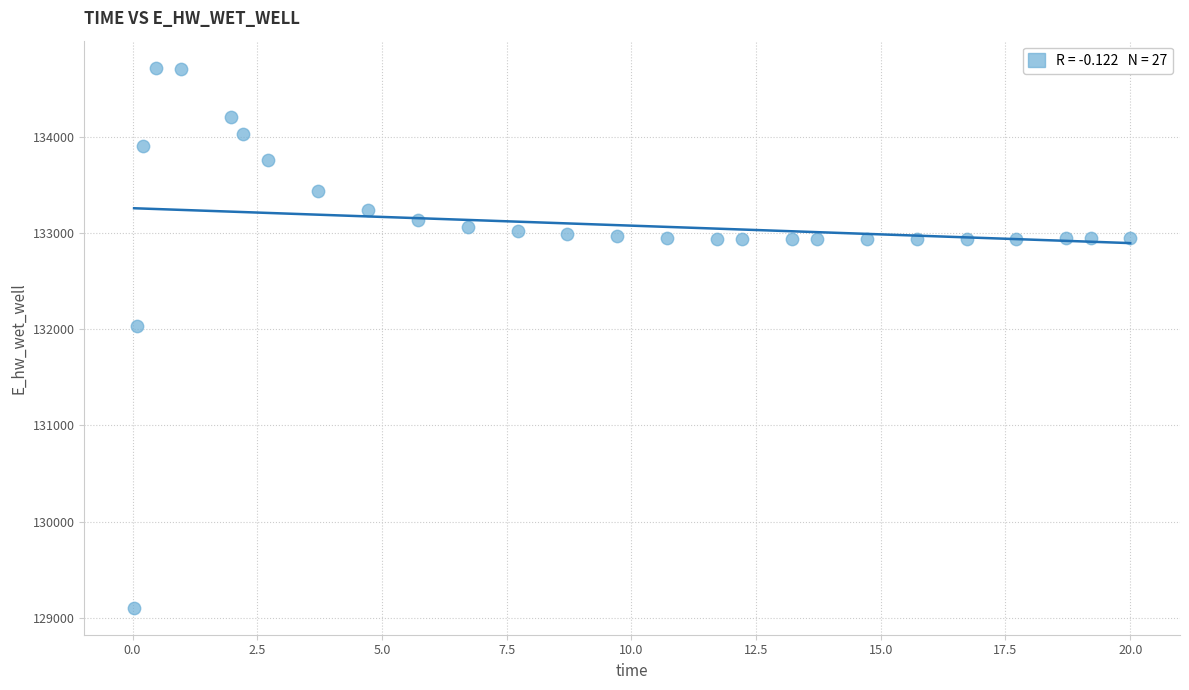

What Y value in the scatter plot is closest to 131910?

132033.0